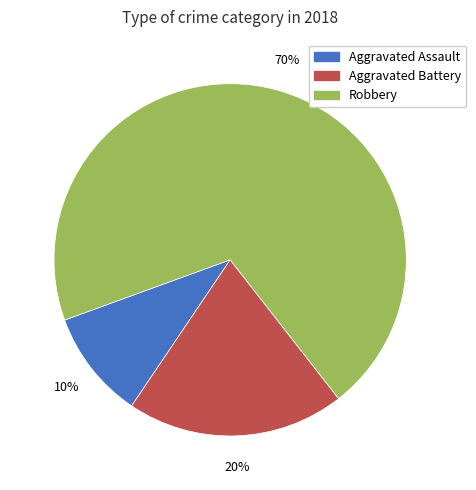

The Robbery slice represents 70% of the pie. True or false?

True